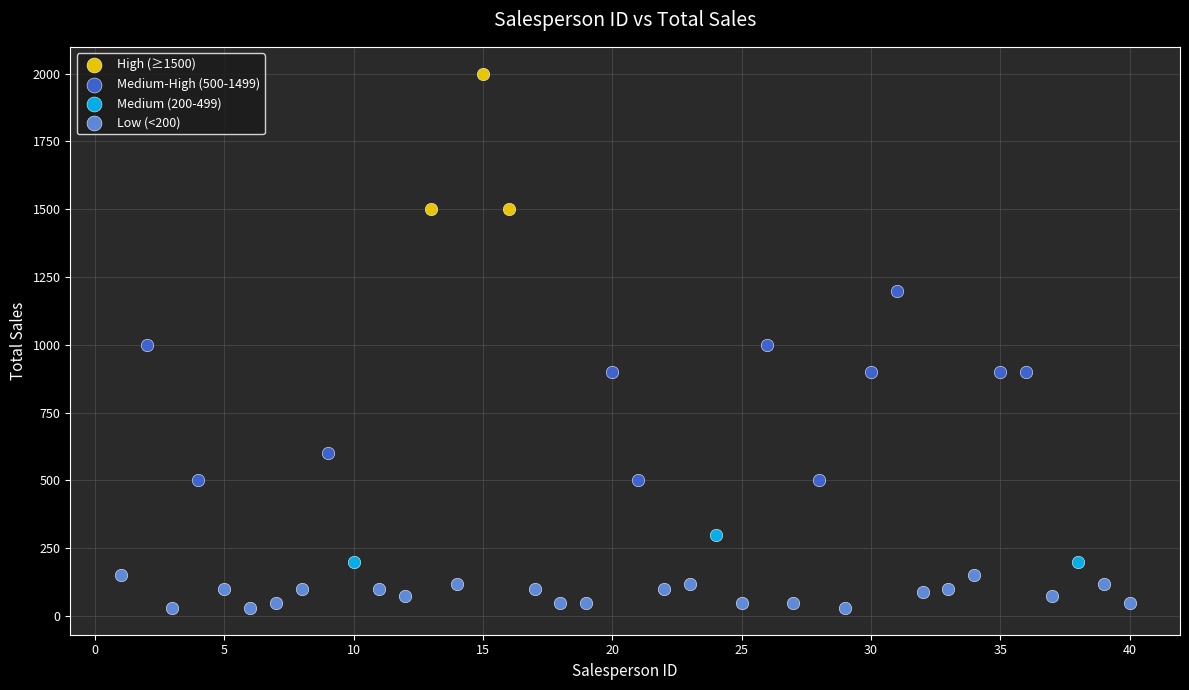

Which series has the widest spread of Y values?

Medium-High (500-1499)